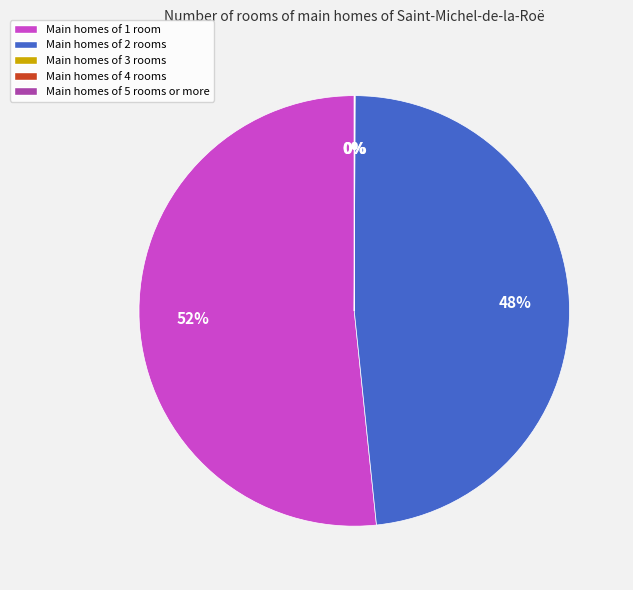

Does any single category account for the majority?

Yes